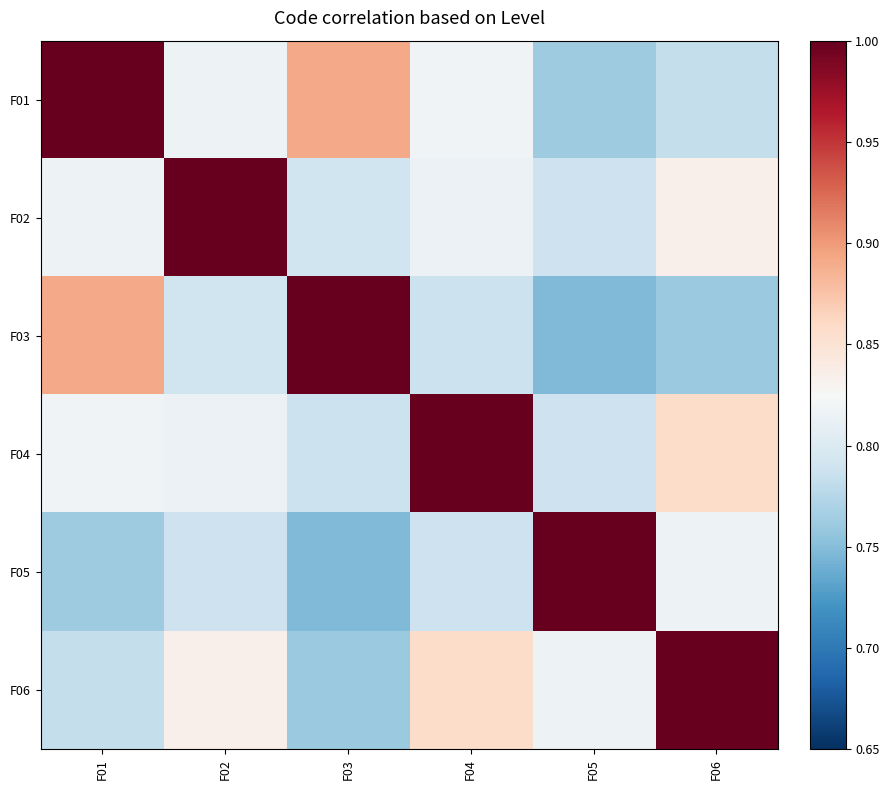

Between F05 and F01, which is larger?

F01